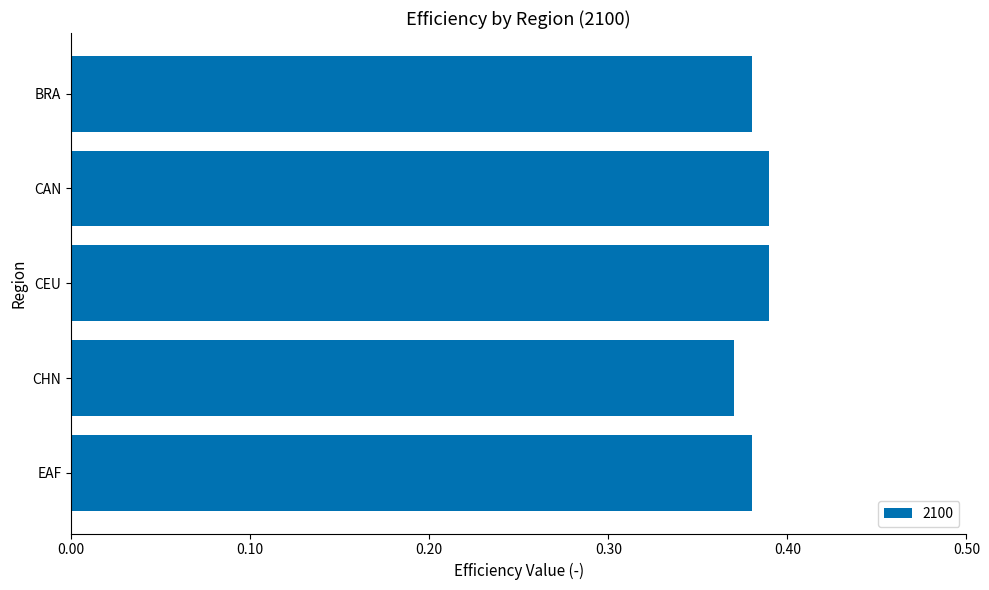

What is the sum of the values at EAF and BRA?

0.8